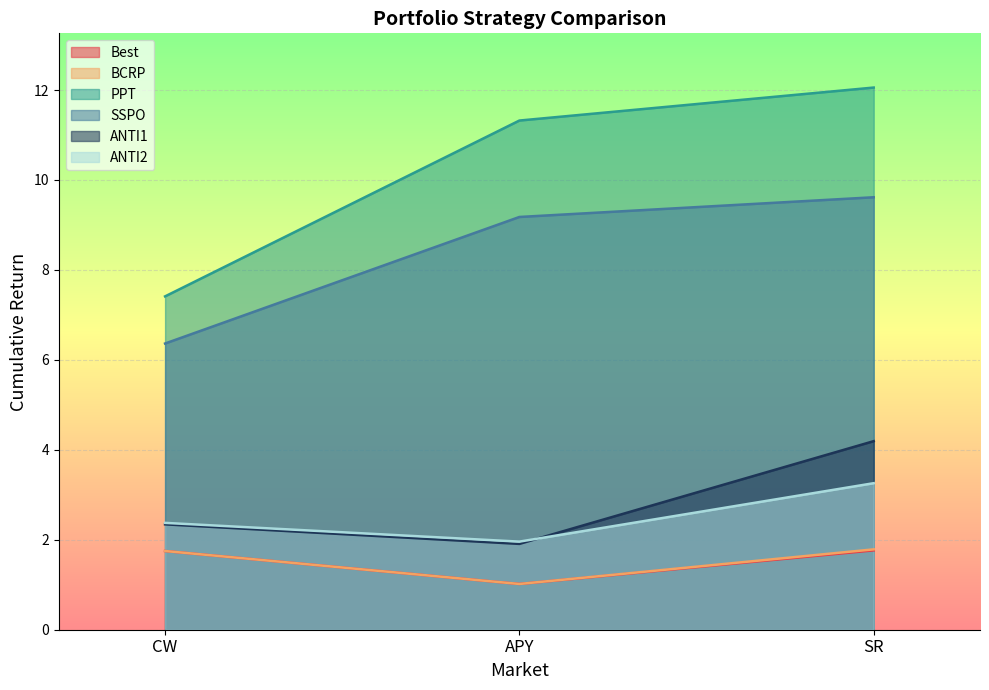

What position from the left is SR?

3